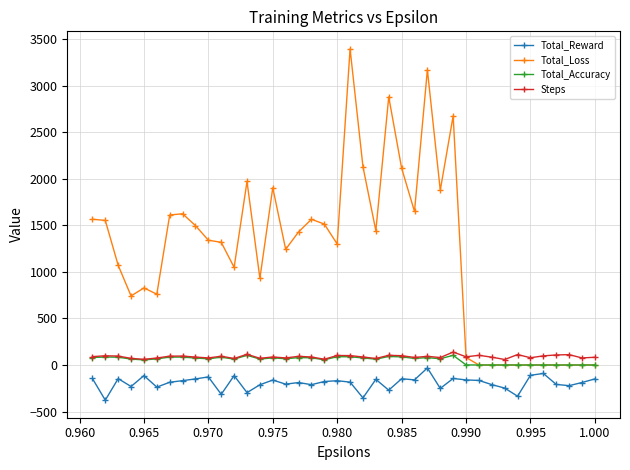

What is the difference between the Total_Reward values at 0.990 and 0.980?

8.5